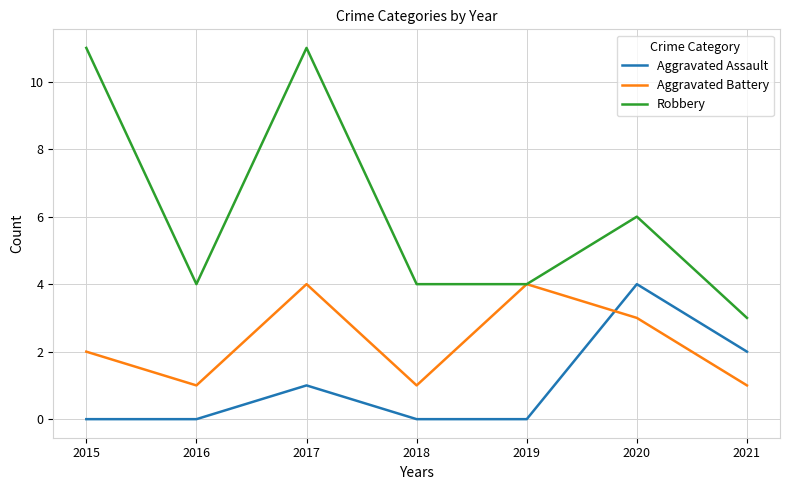

List the series in order of their overall mean, lowest first.

Aggravated Assault, Aggravated Battery, Robbery